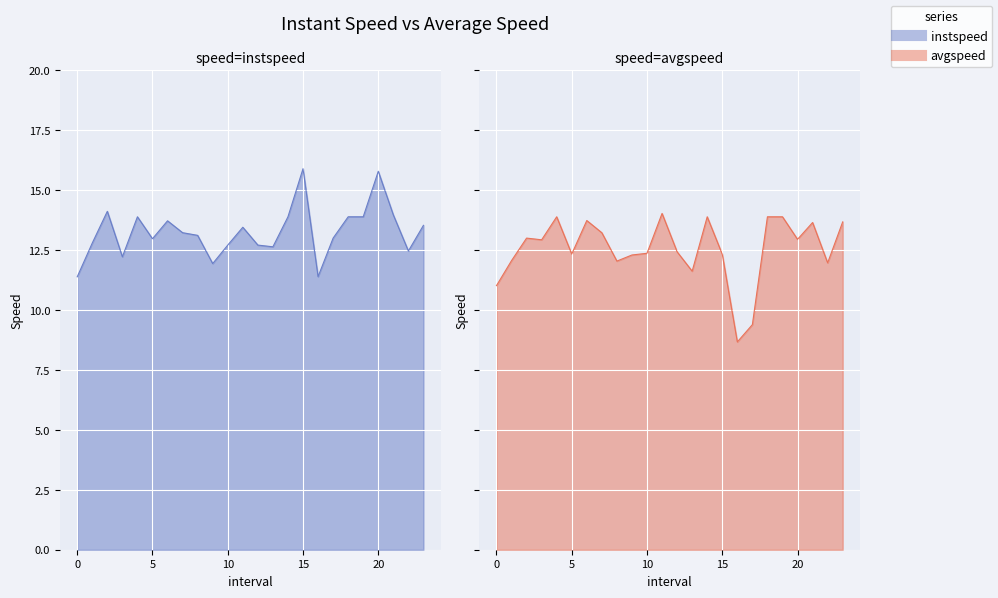

What is the label of the 2nd point from the right?

22.0